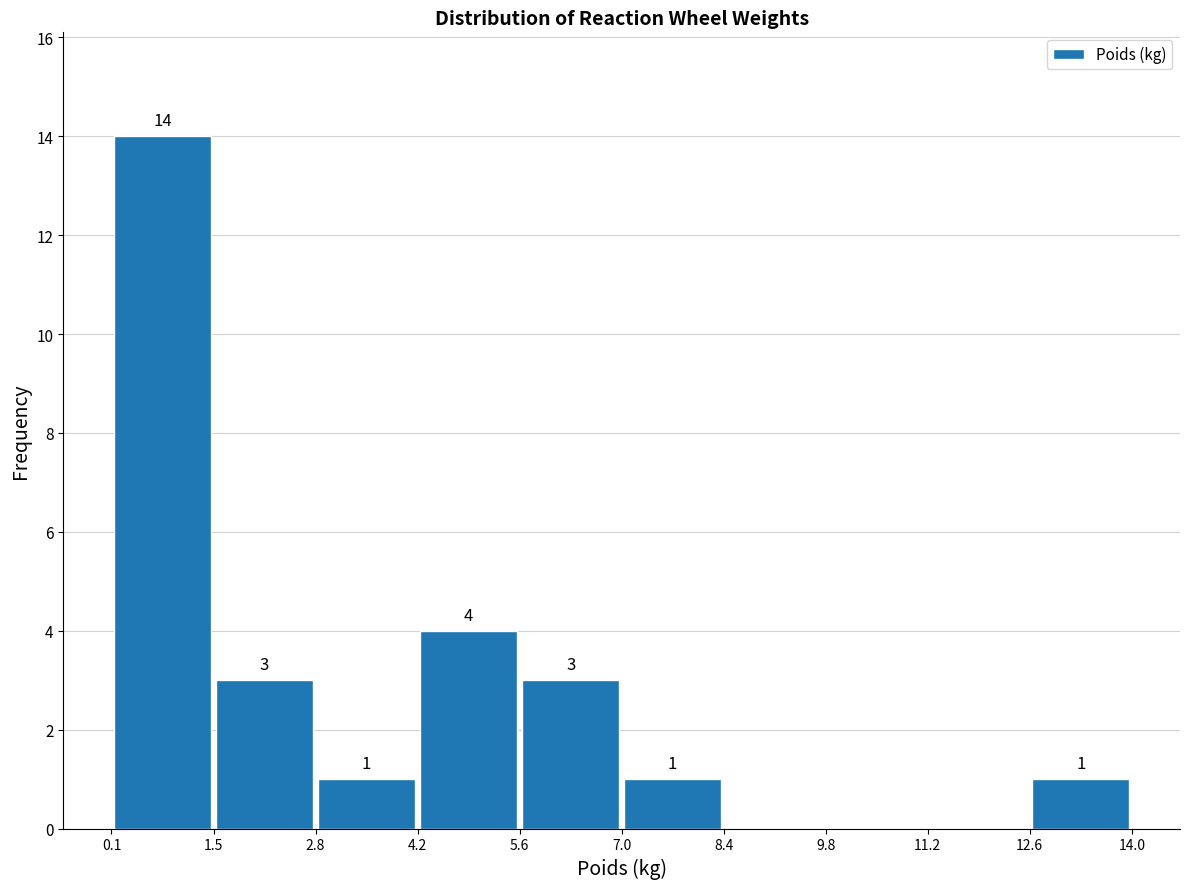

Which range on the x-axis has the tallest bar?

0.1 to 1.5